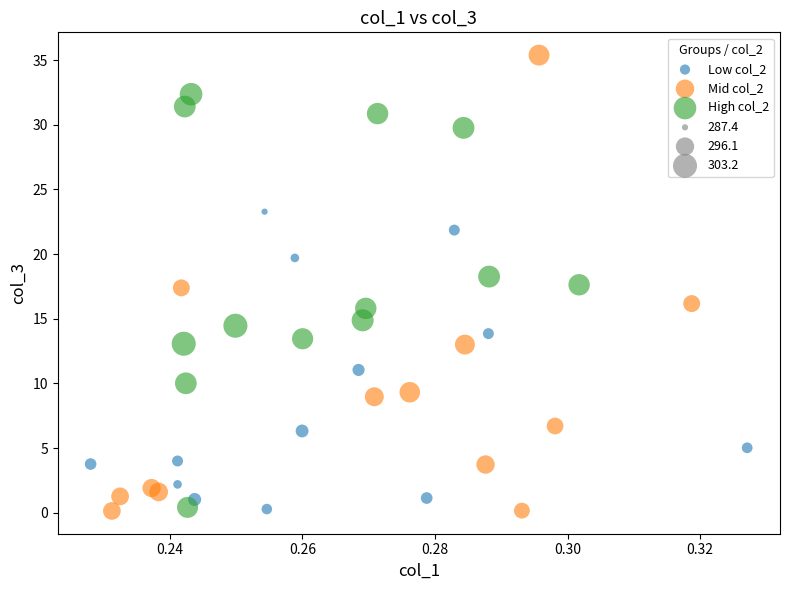

Which series has the widest spread of Y values?

Mid col_2